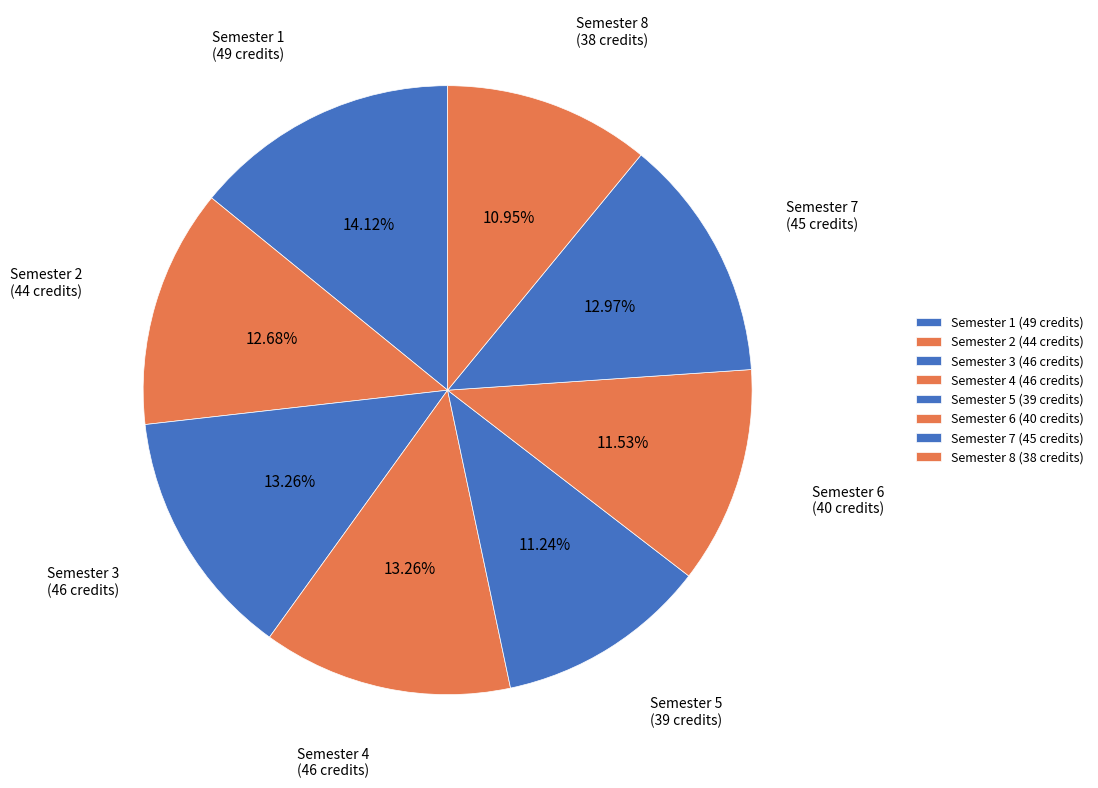

True or false: Semester 5 accounts for 17% of the total.

False